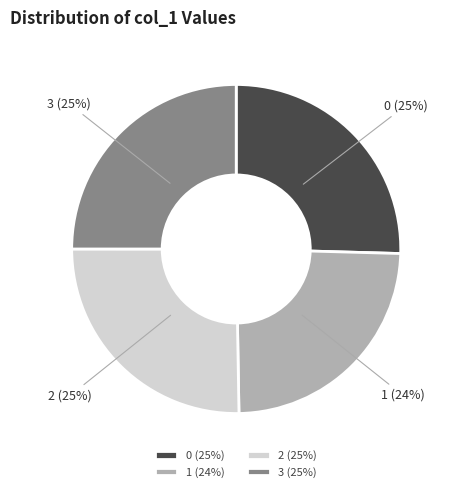

To the nearest percent, what is the average slice percentage?

25%